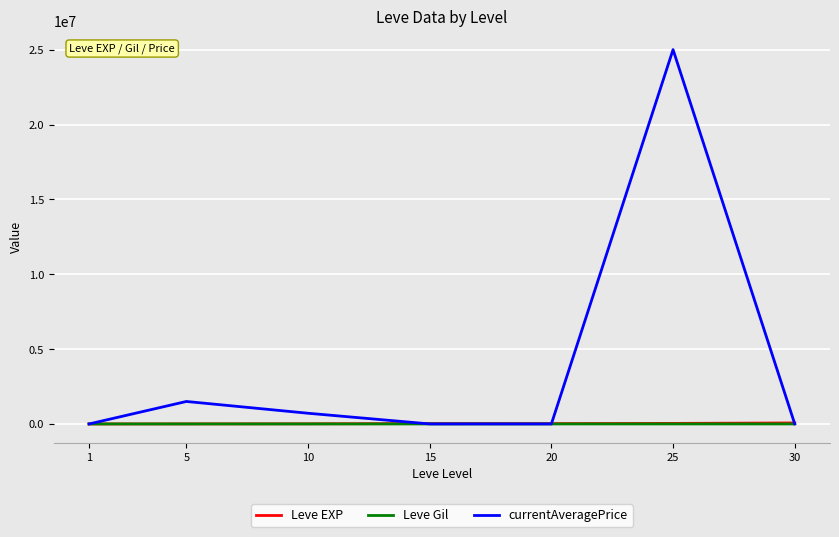

What is the sum of the Leve Gil values at 10 and 30?

631.0